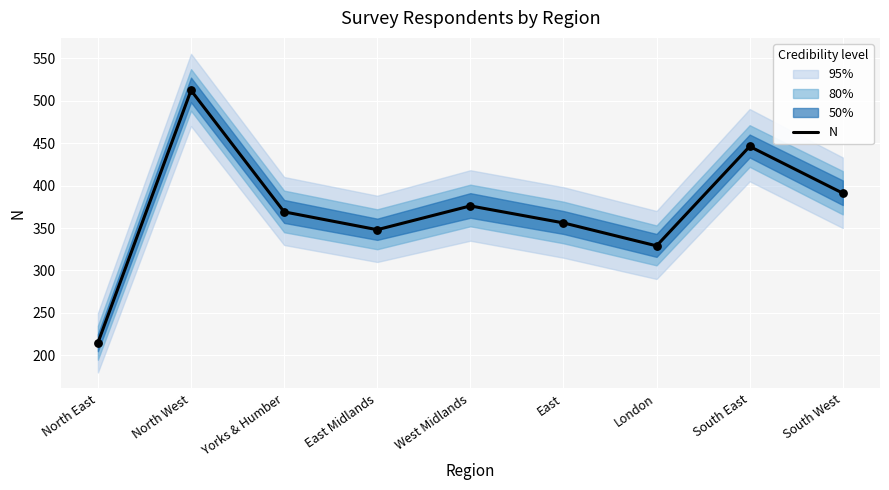

Approximately how many times larger is the value at South East compared to East?

1.3